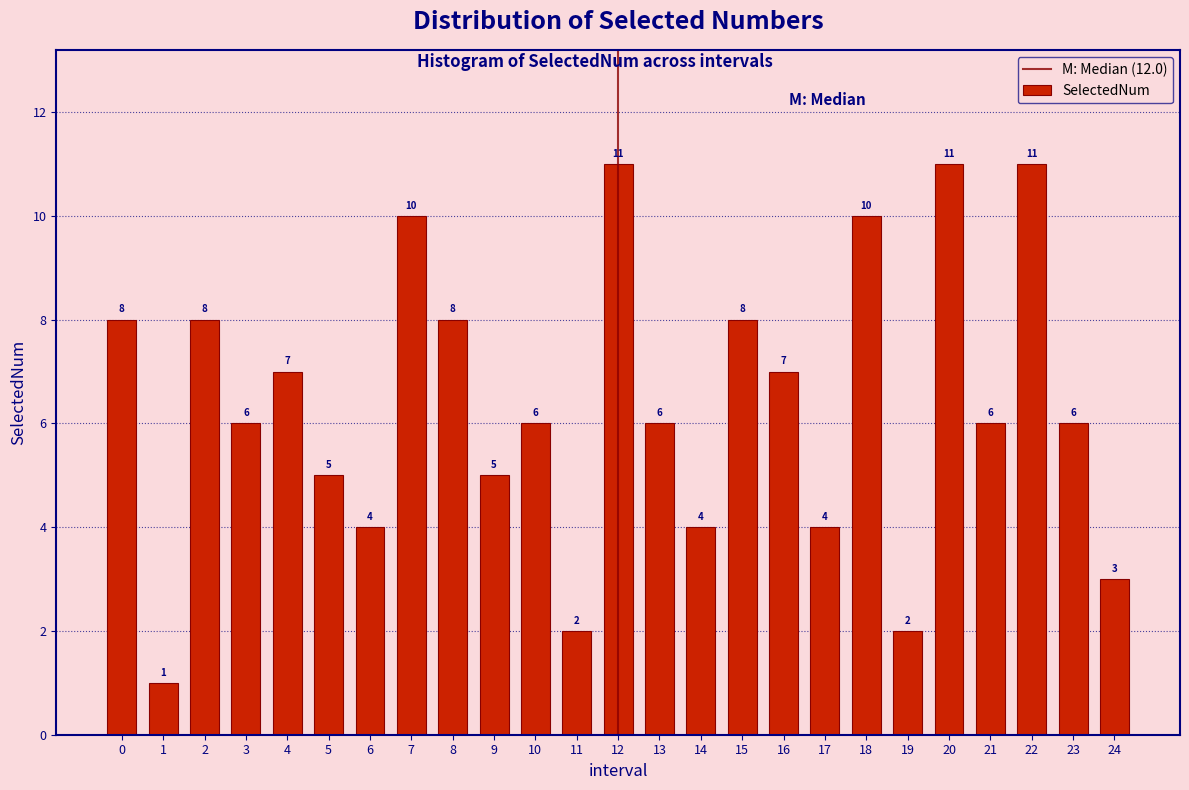

Reading left to right, transcribe all the data shown in this chart.

0=8	1=1	2=8	3=6	4=7	5=5	6=4	7=10	8=8	9=5	10=6	11=2	12=11	13=6	14=4	15=8	16=7	17=4	18=10	19=2	20=11	21=6	22=11	23=6	24=3